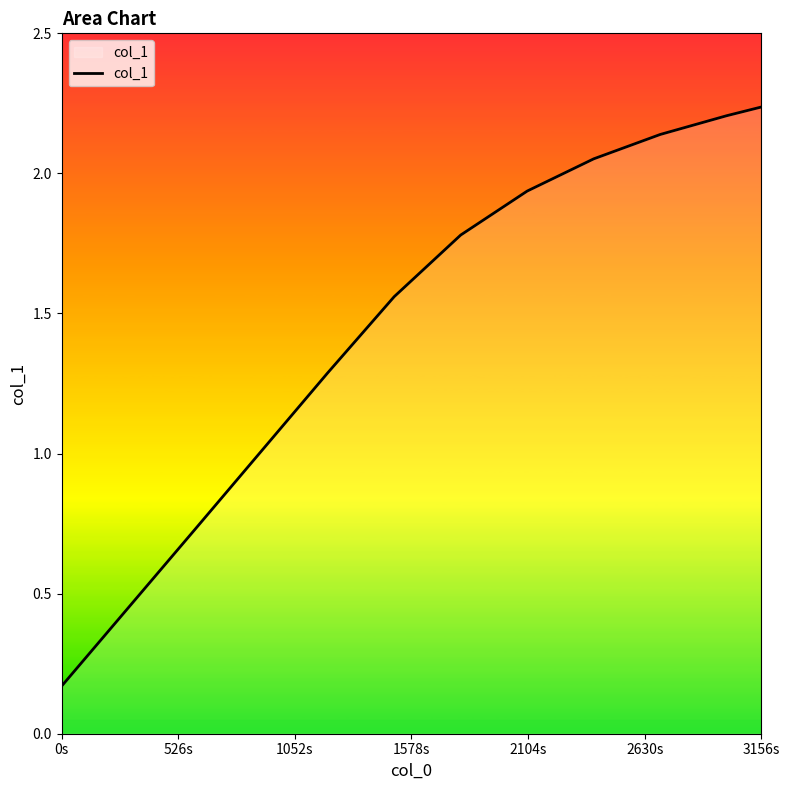

What is the difference between the maximum and minimum values?

2.1